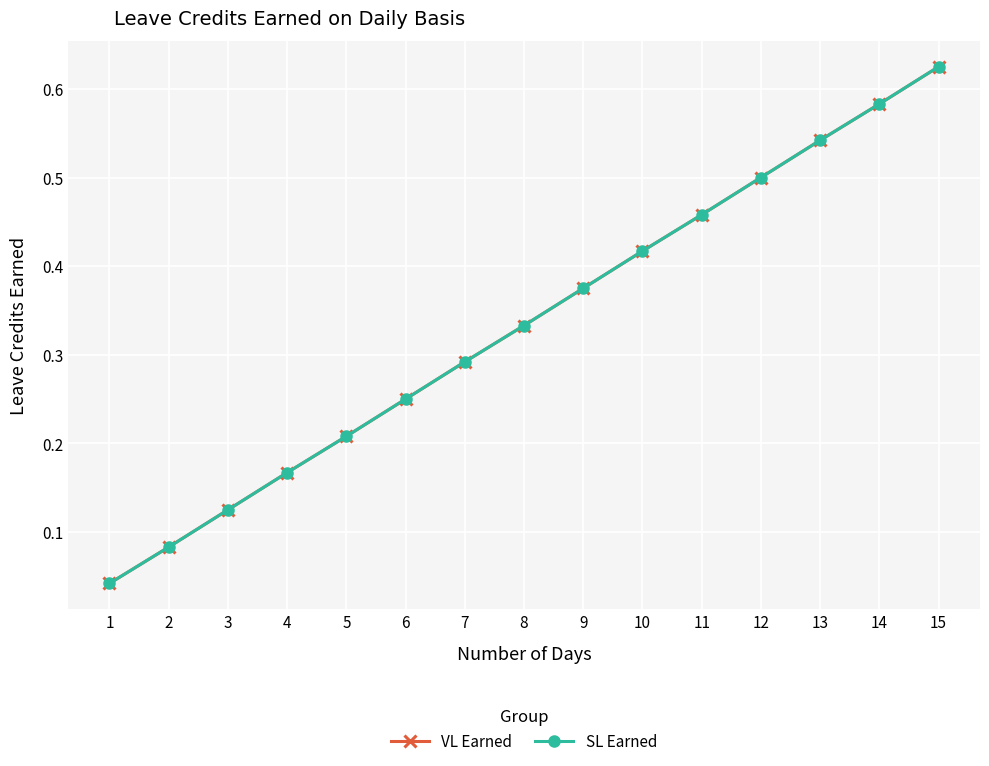

Is this an area chart (filled region under the line)?

No